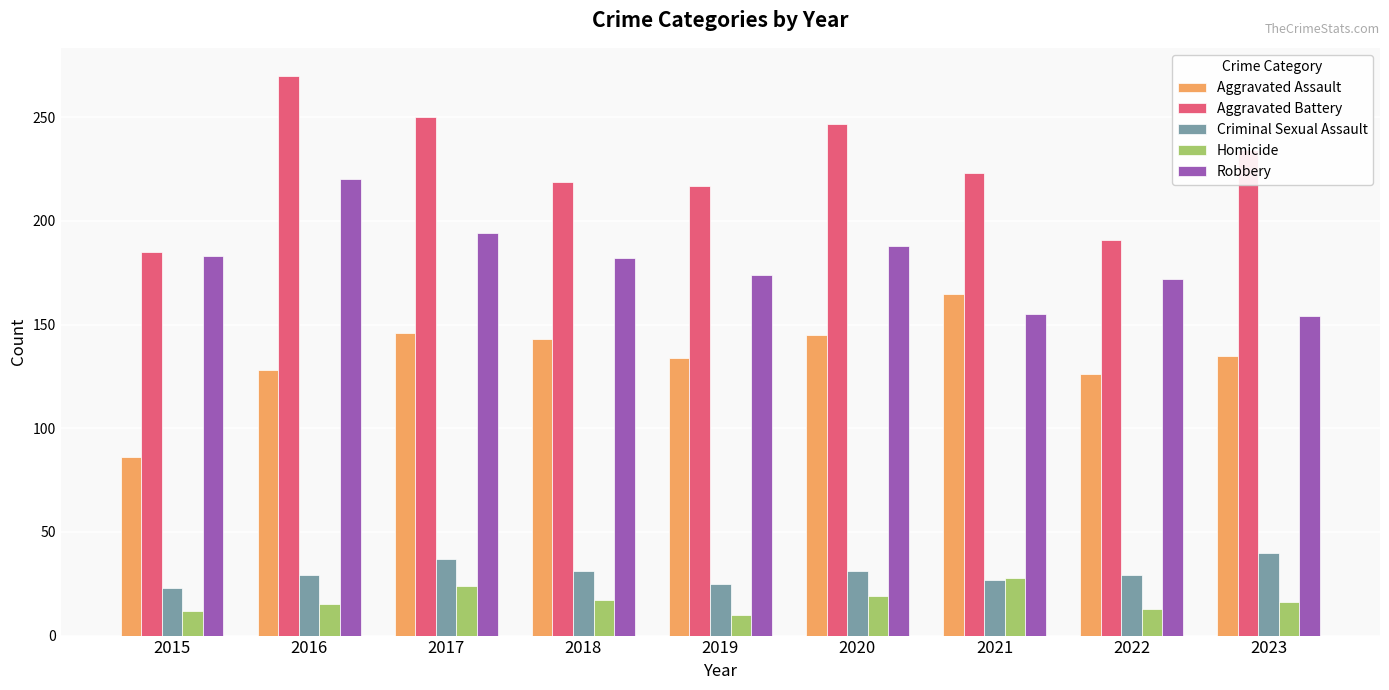

Which series changed the most between 2019 and 2022?

Aggravated Battery